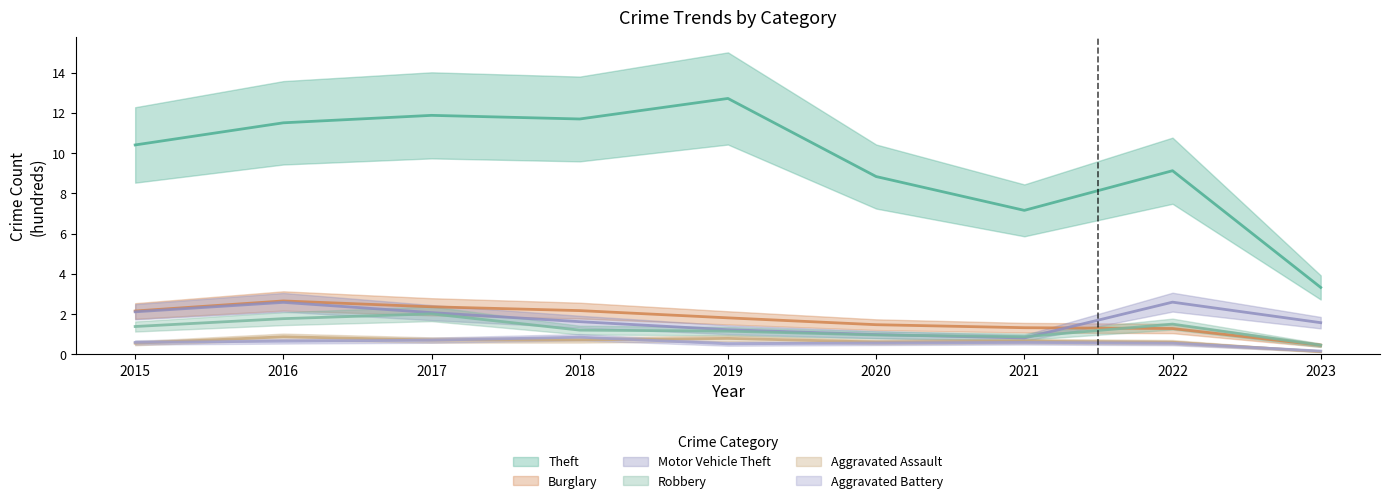

Reading left to right, transcribe all the data shown in this chart.

Theft: 10.4	11.5	11.9	11.7	12.7	8.8	7.2	9.1	3.3
Burglary: 2.2	2.7	2.4	2.2	1.8	1.5	1.3	1.3	0.5
Motor Vehicle Theft: 2.1	2.6	2.1	1.6	1.2	1.0	0.8	2.6	1.6
Robbery: 1.4	1.8	2.0	1.2	1.2	1.0	0.9	1.5	0.5
Aggravated Assault: 0.6	0.9	0.7	0.7	0.8	0.6	0.7	0.6	0.1
Aggravated Battery: 0.6	0.7	0.7	0.9	0.5	0.6	0.6	0.6	0.2